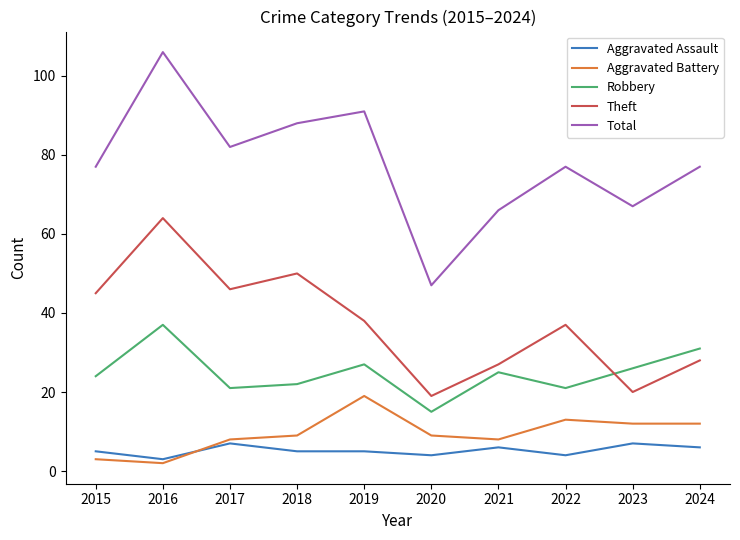

Is the value of Aggravated Battery at 2023 greater than the value of Aggravated Assault at 2019?

Yes